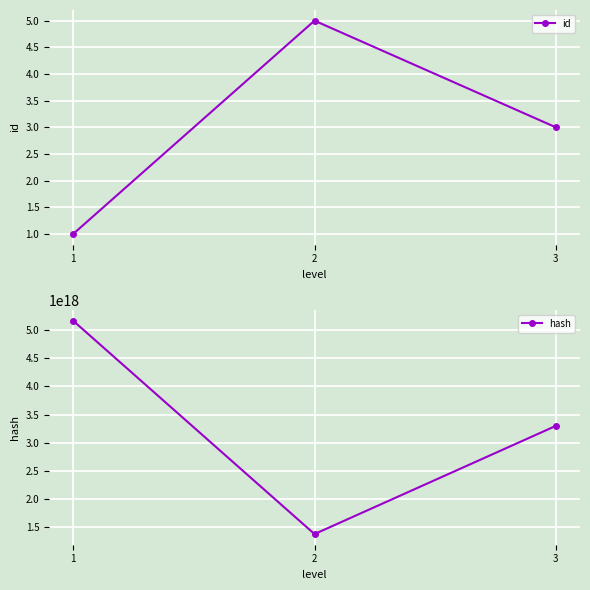

What is the value of the hash point at the 1st from the left?

5164790281776957440